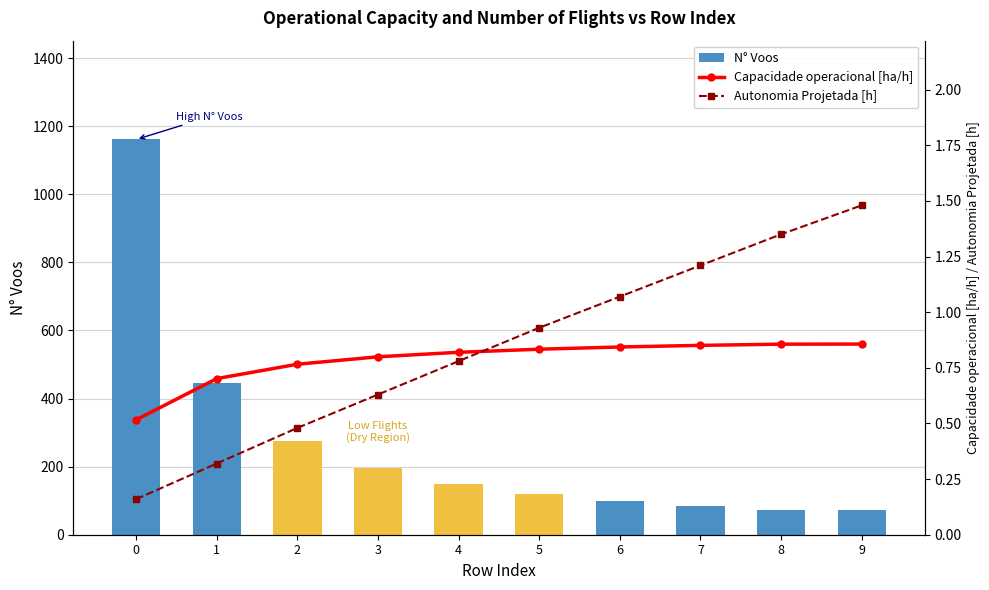

What is the total value across all series at 9?

74.3